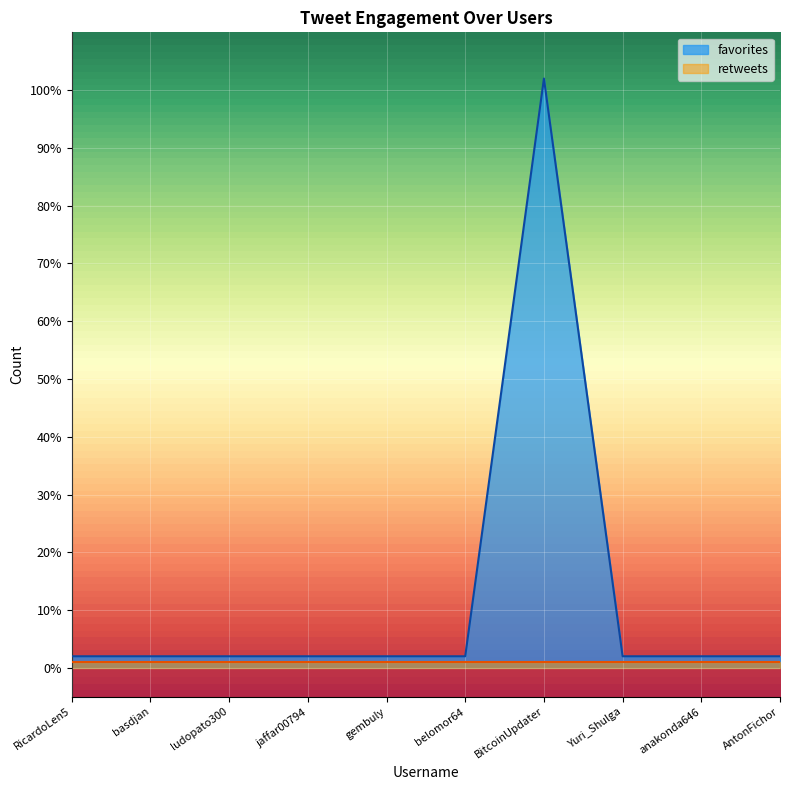

The chart shows a value of 0.0 at RicardoLen5. True or false?

True